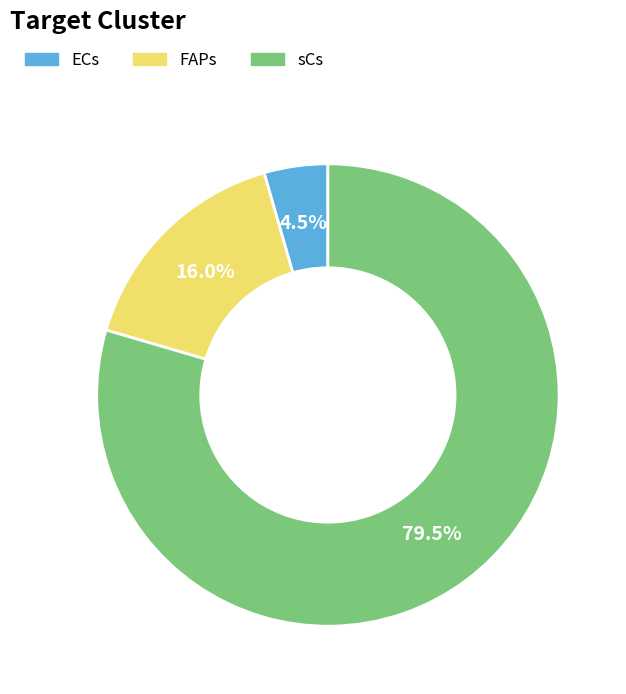

Does sCs account for over 50% of the chart?

Yes